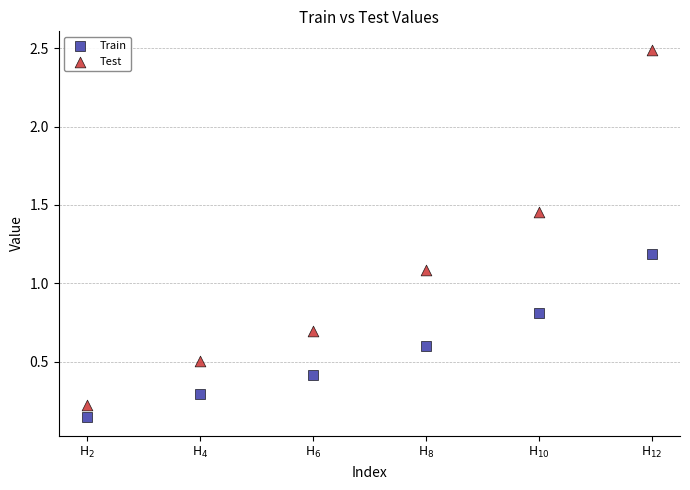

Across all data points, what is the range of Y values (max minus min)?

2.3